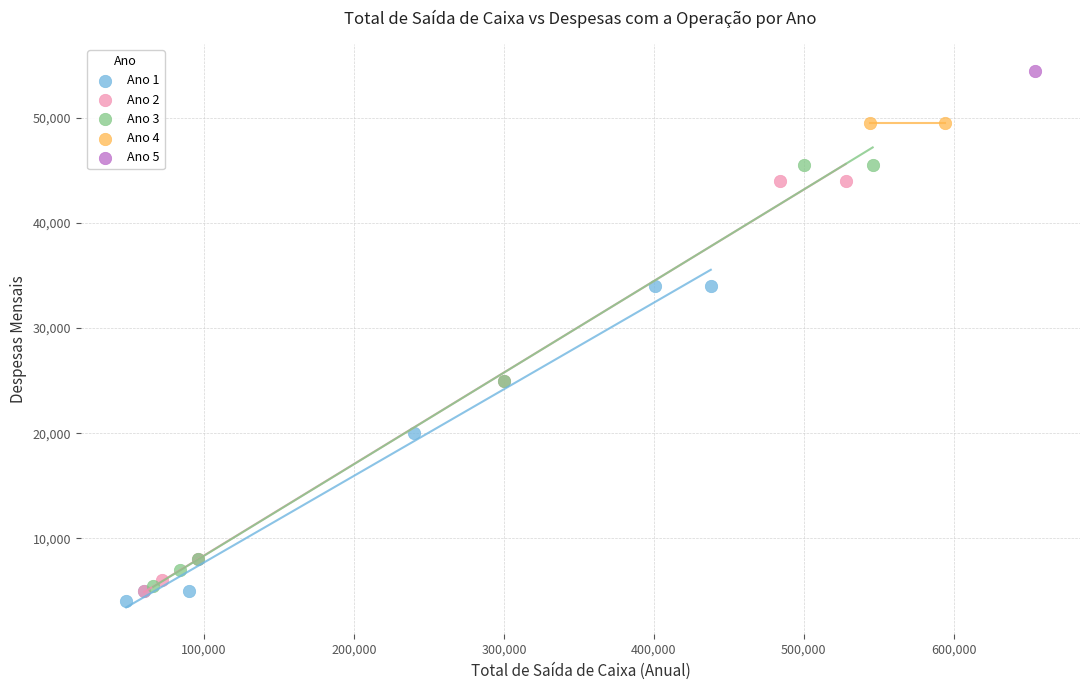

What are all the series names shown in the legend?

Ano 1, Ano 2, Ano 3, Ano 4, Ano 5